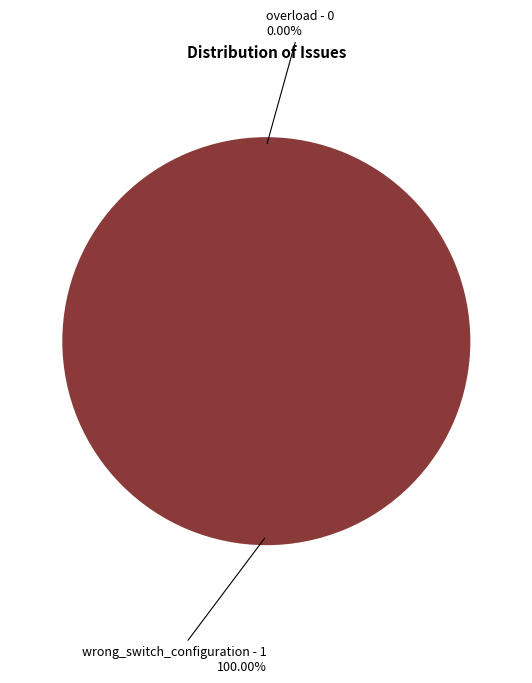

Which category has the biggest portion of the pie?

wrong_switch_configuration